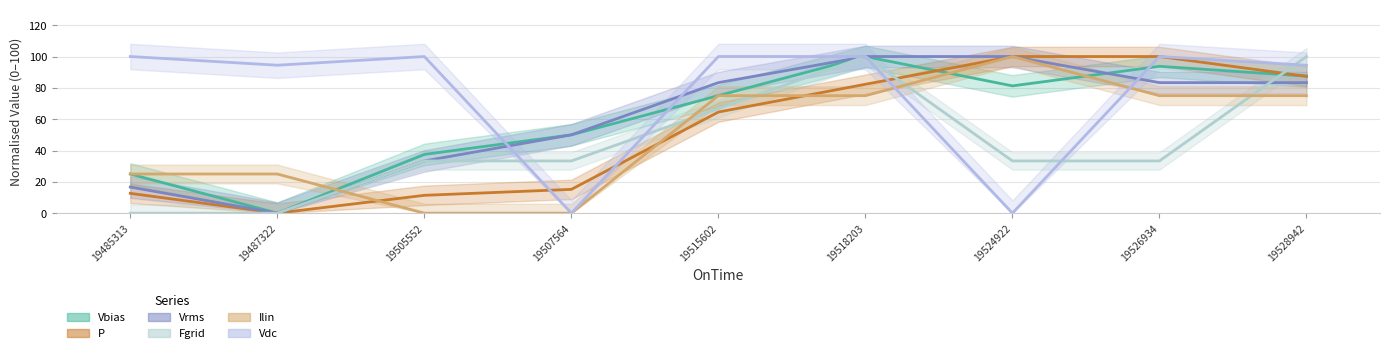

What is the approximate value of Ilin at 19515602?

75.0